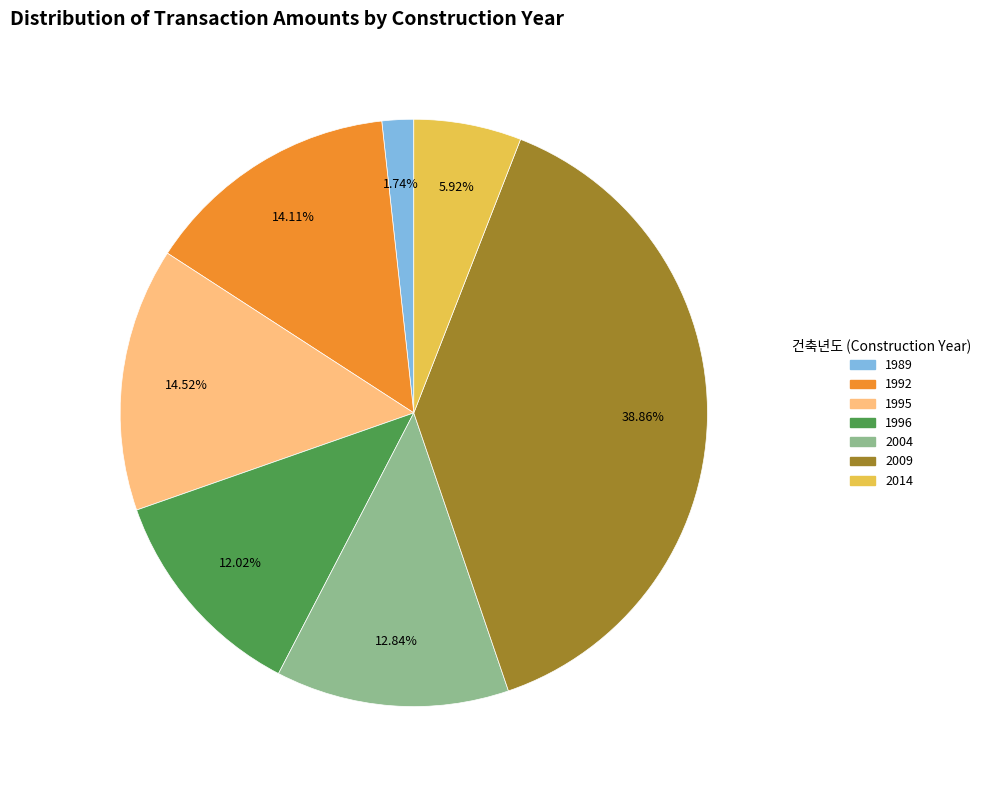

Is there a majority slice in this chart?

No